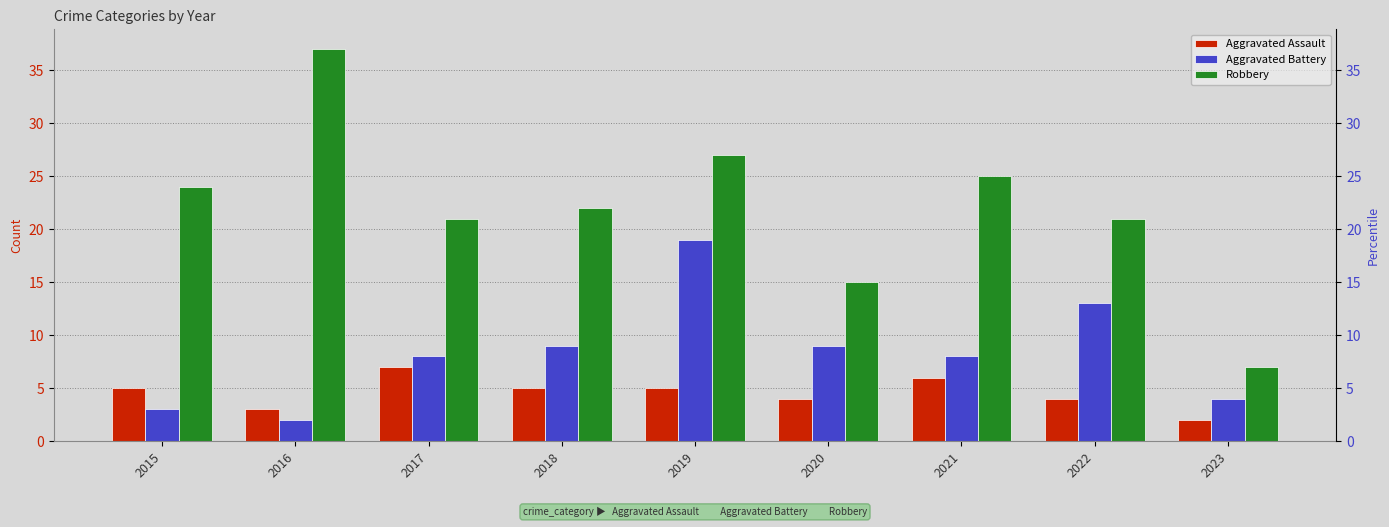

What is the value of the Aggravated Battery bar at the 4th from the left?

9